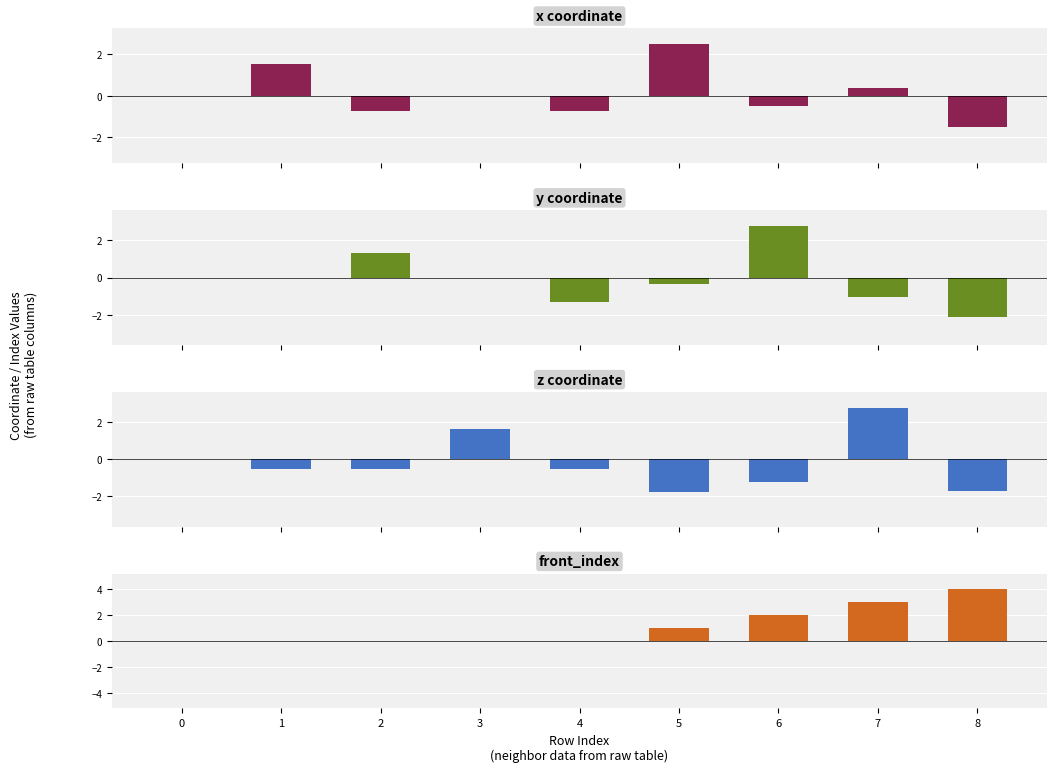

The value of front_index at 3 is 0.0. True or false?

True